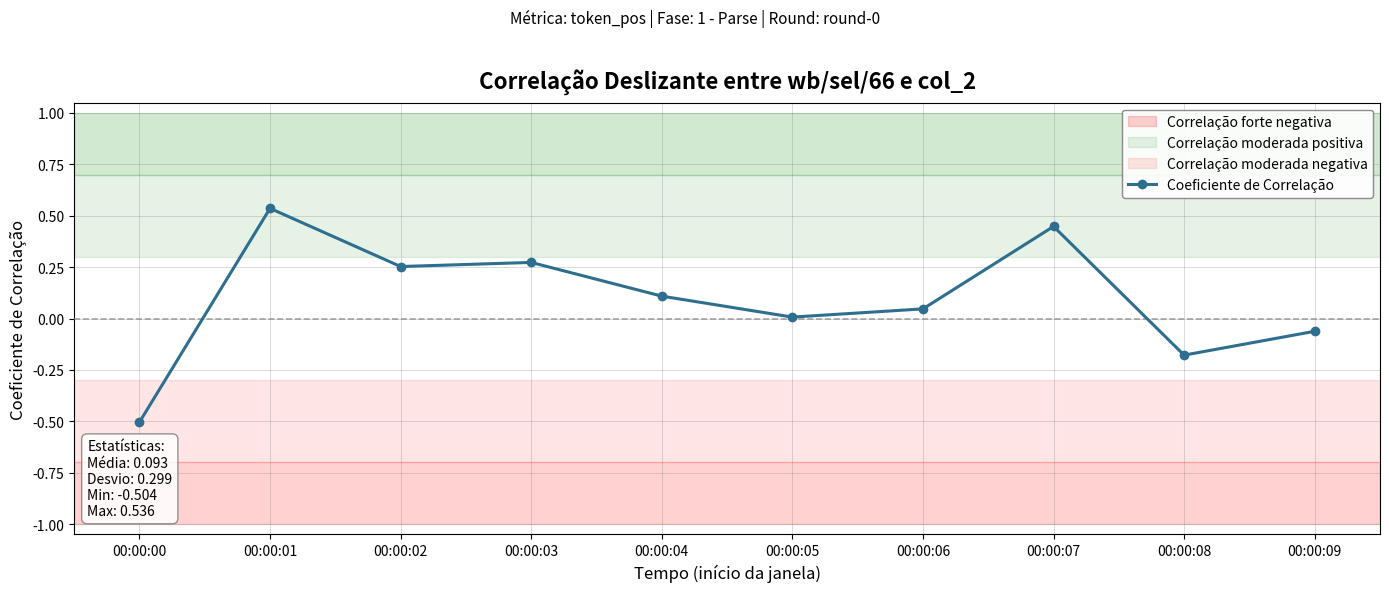

How many interior local peaks (higher than both neighbors) does the data have?

3